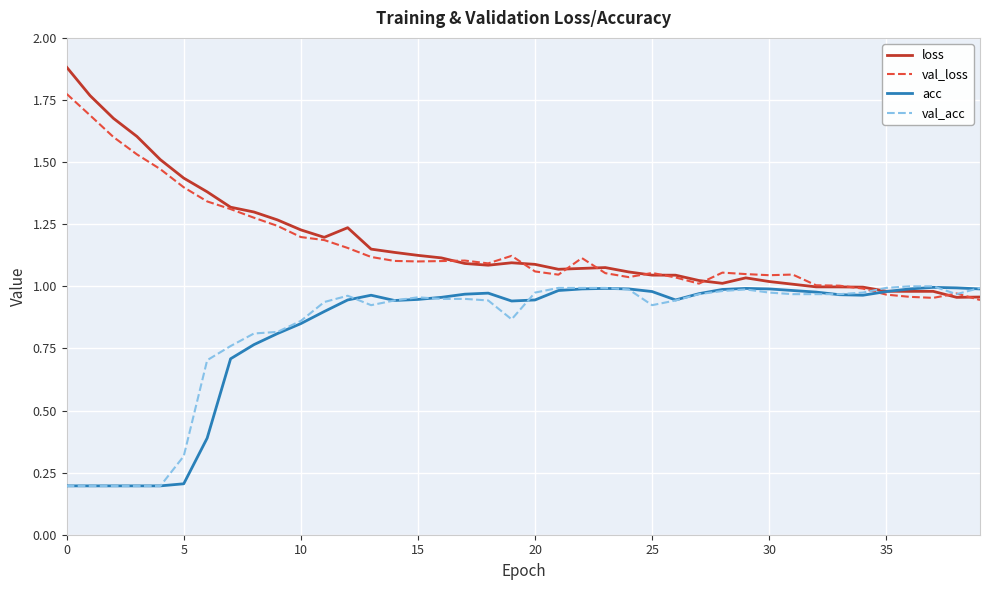

Count the number of categories in the chart.

40